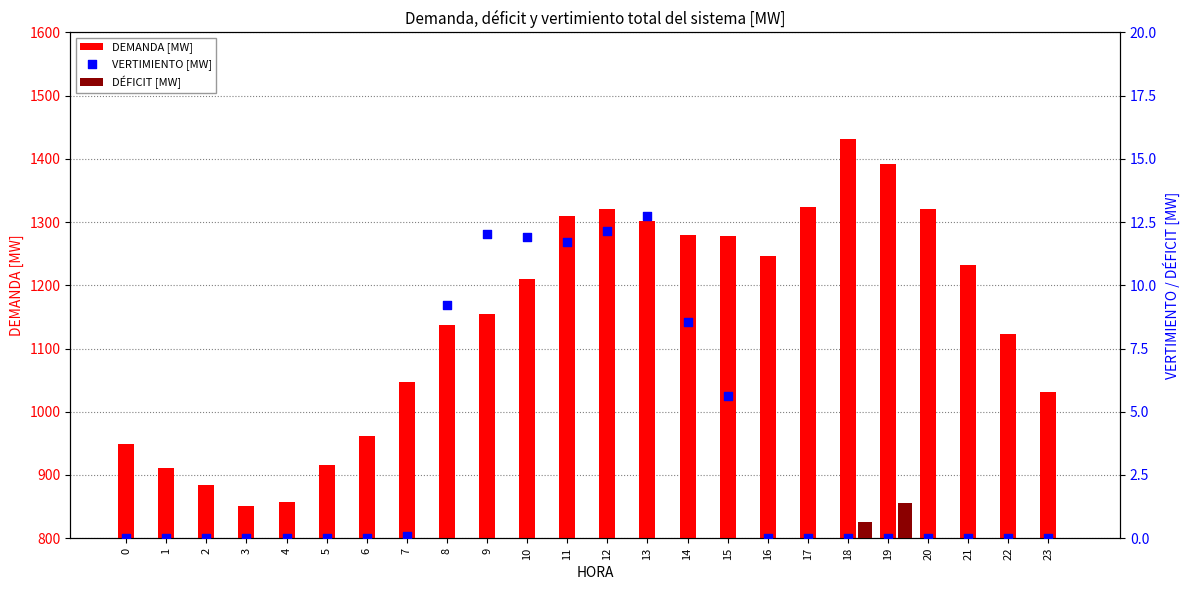

Which series has the largest total across all categories?

DEMANDA [MW]